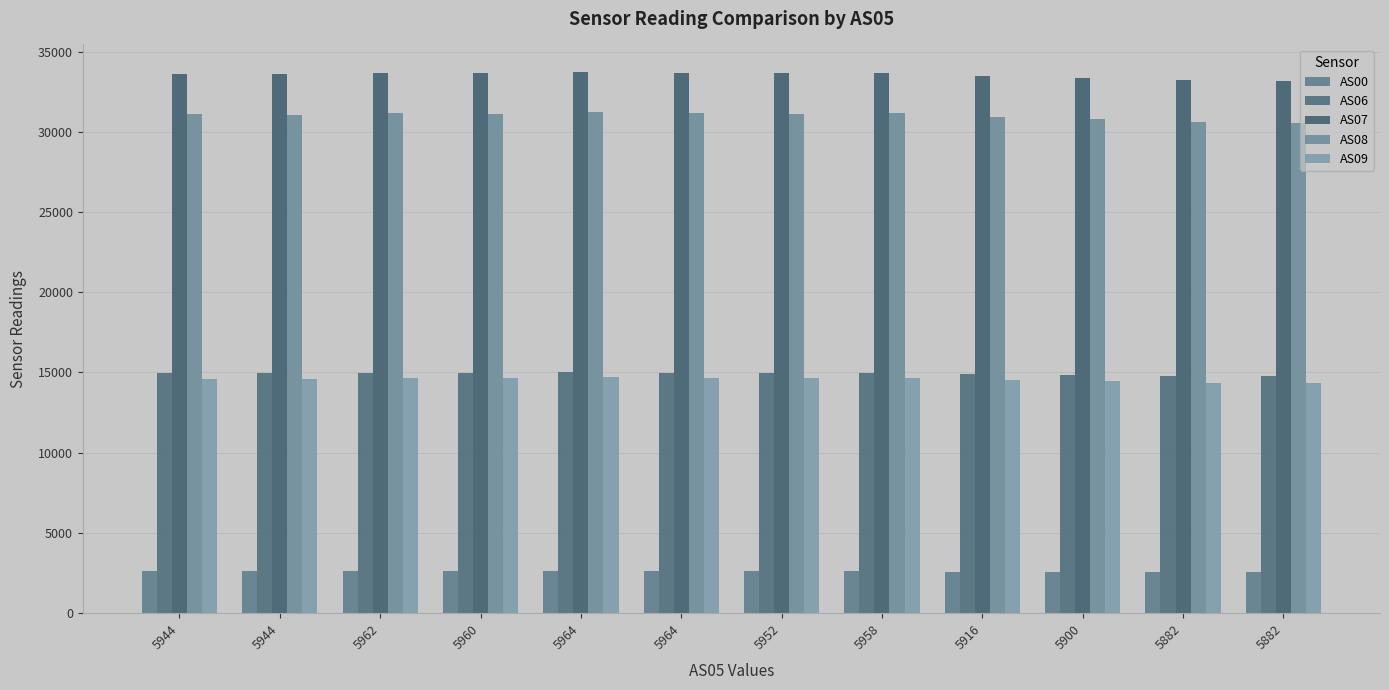

What is the highest value of the AS07 series?

33756